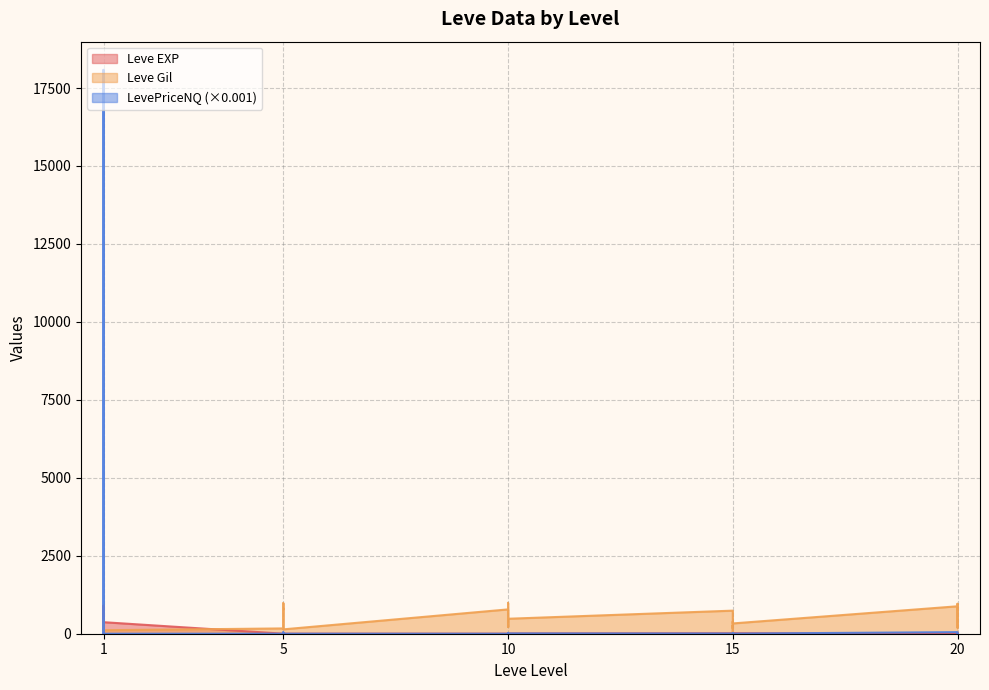

What is the highest value of the LevePriceNQ series?

18082.9